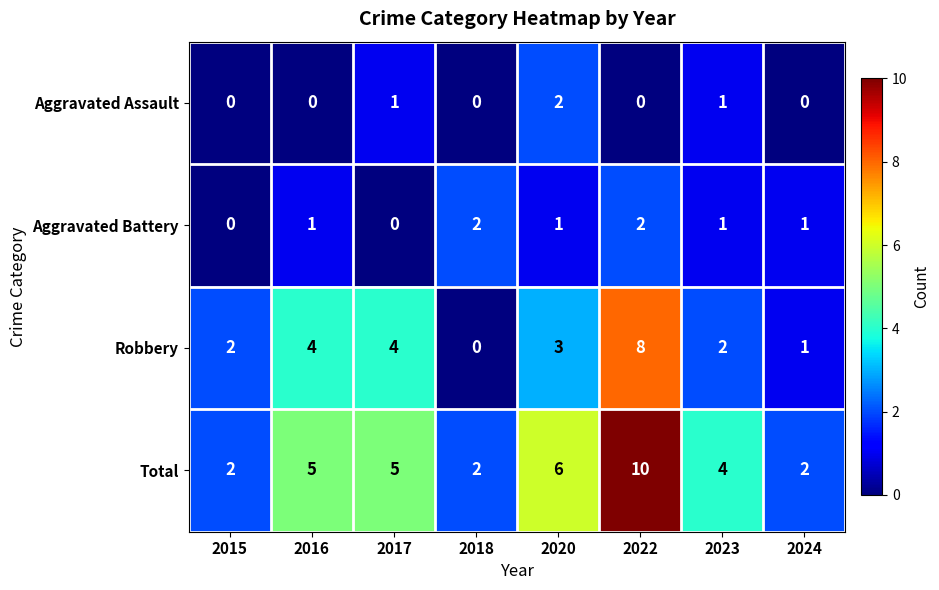

At which category is the sum across all series the highest?

2022